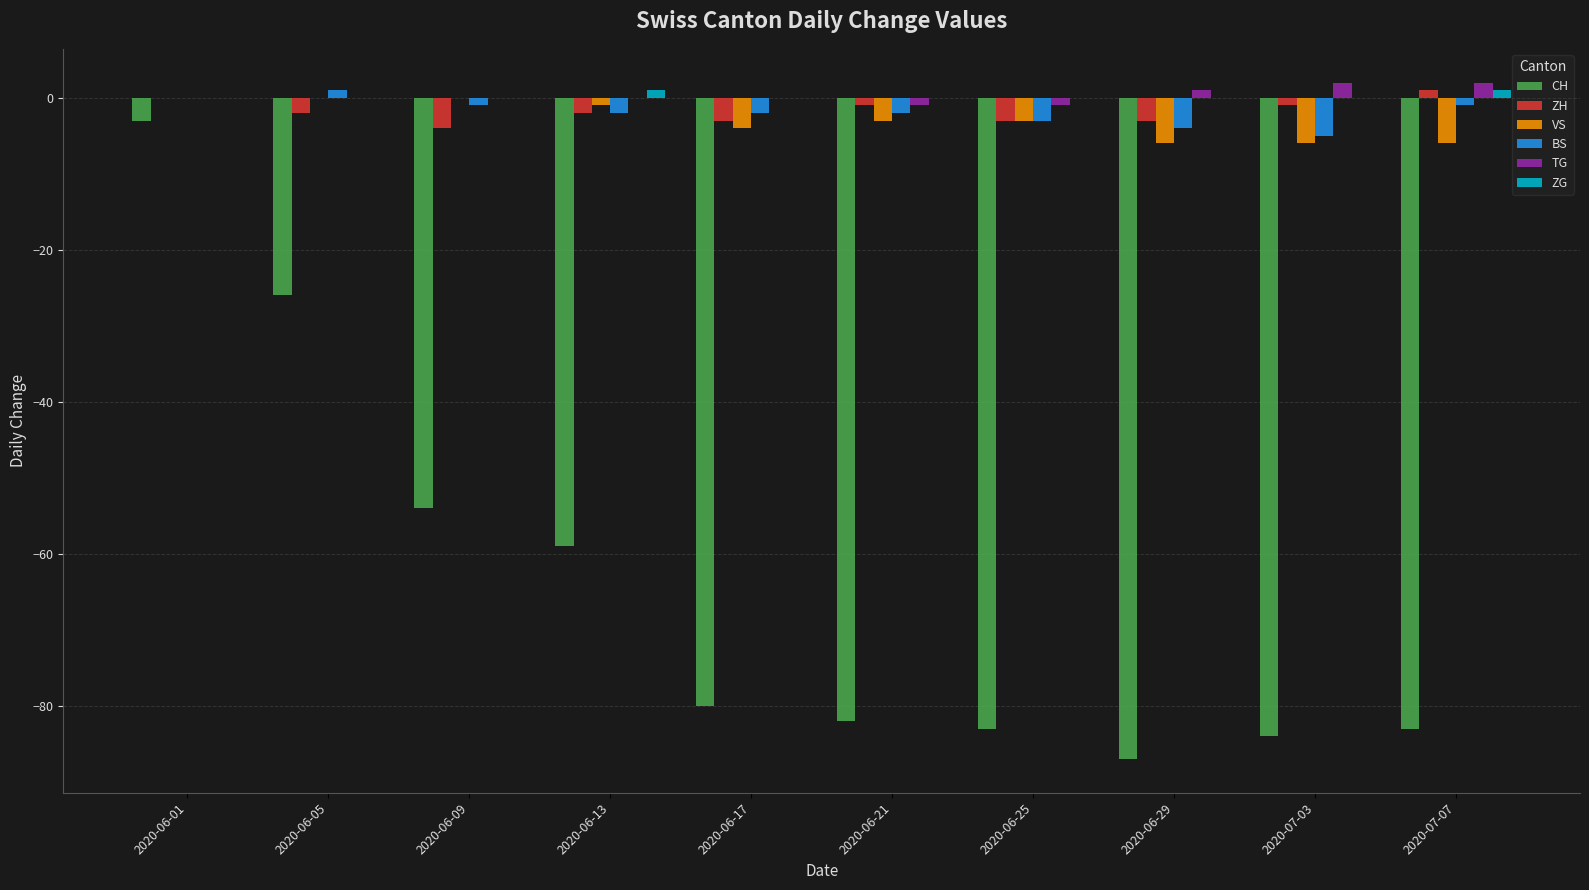

Which series has the widest spread of values?

CH